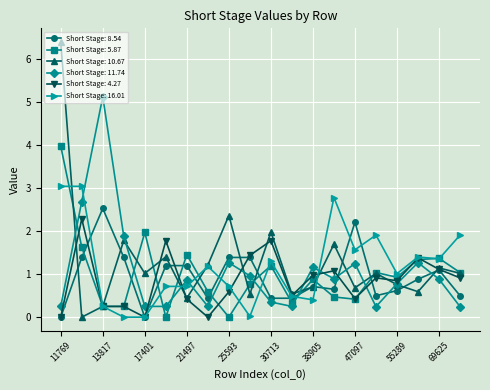

What is the average value of the Short Stage: 16.01 series?

1.2